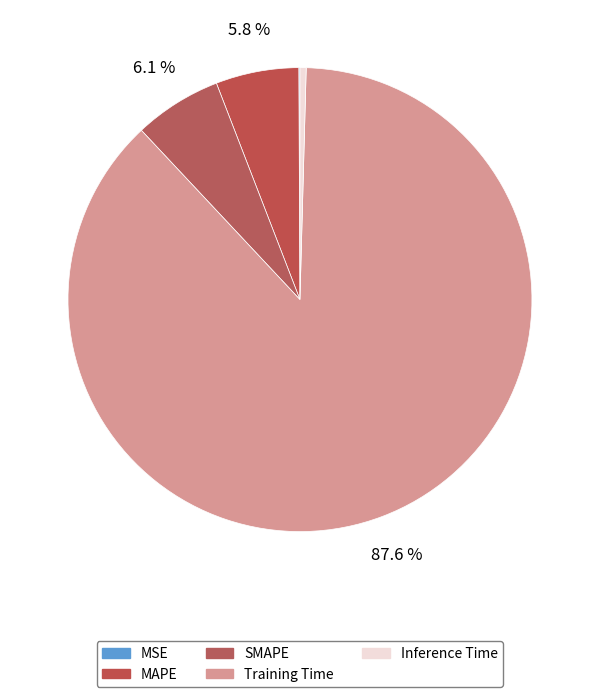

Which slice is the largest?

Training Time